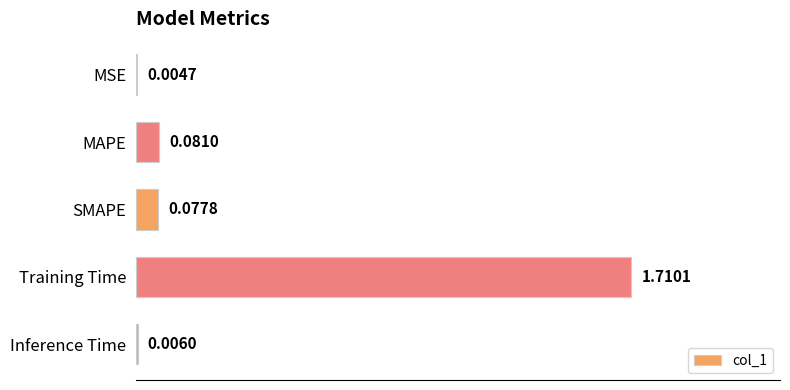

What is the change in value from Training Time to Inference Time?

-1.7